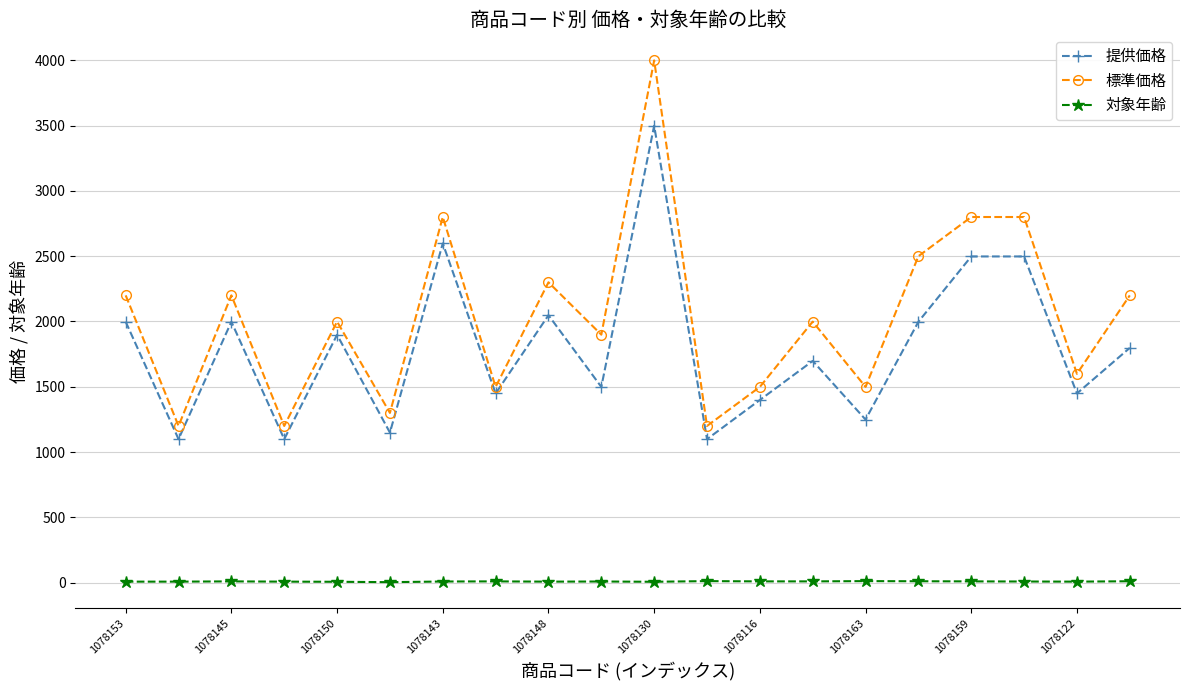

True or false: 標準価格 and 提供価格 cross at least once.

False